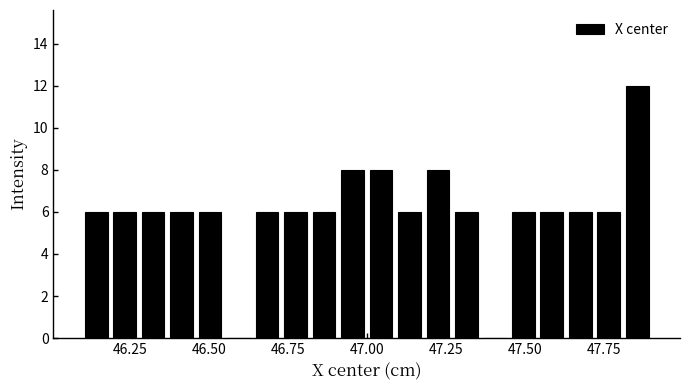

Read against the x-axis, roughly where is the centre of the tallest bar?

47.85